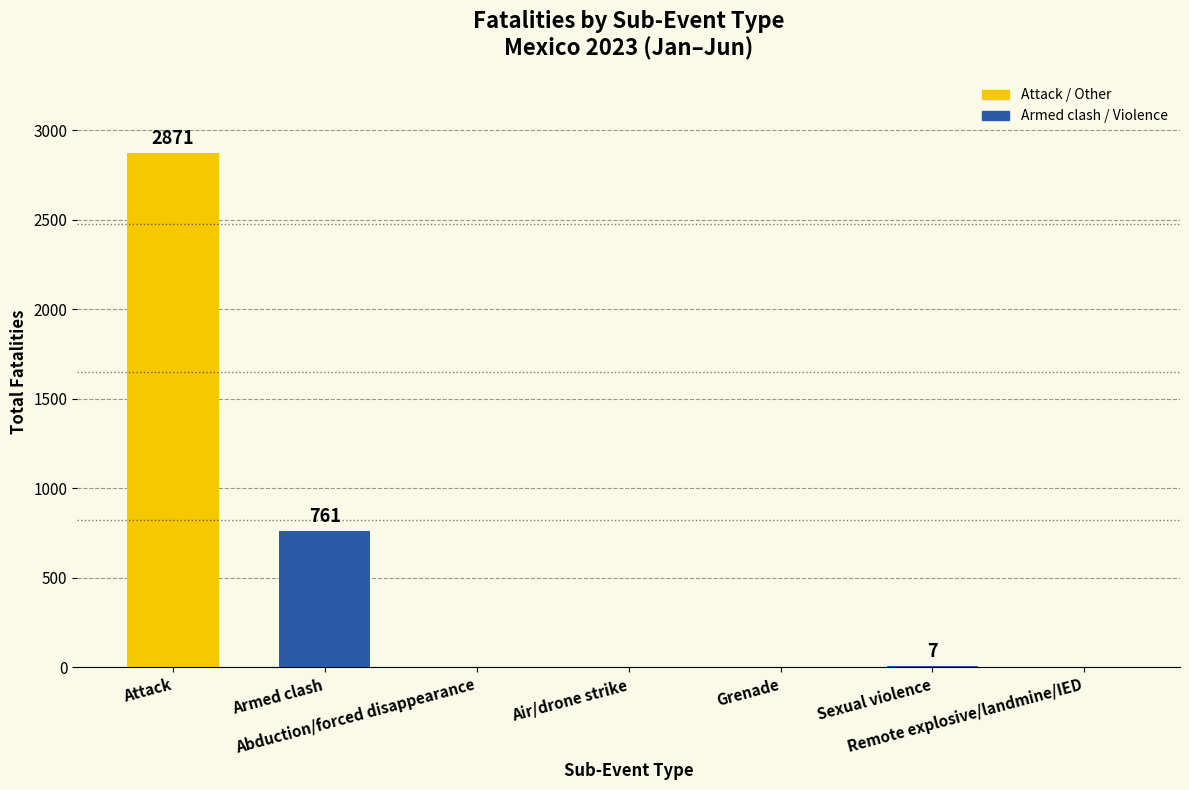

What is the maximum value shown in the chart?

2871